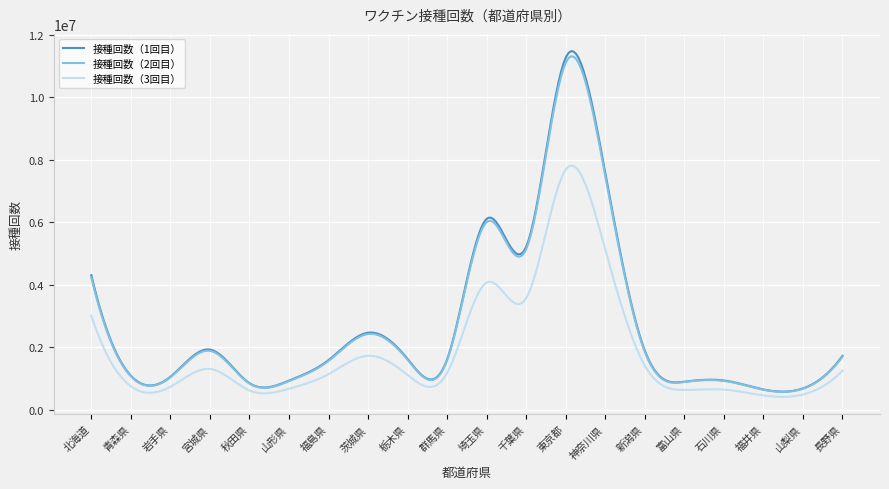

What are all the series names shown in the legend?

接種回数（1回目）, 接種回数（2回目）, 接種回数（3回目）